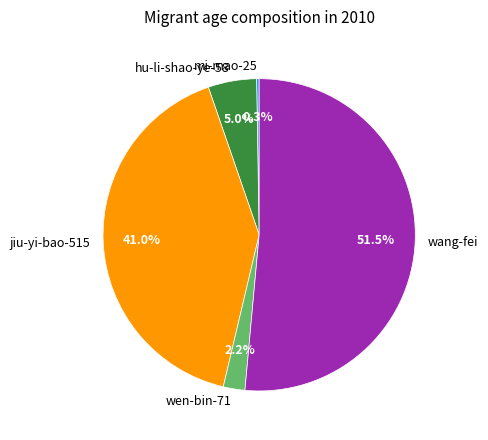

Which slice is the largest?

wang-fei